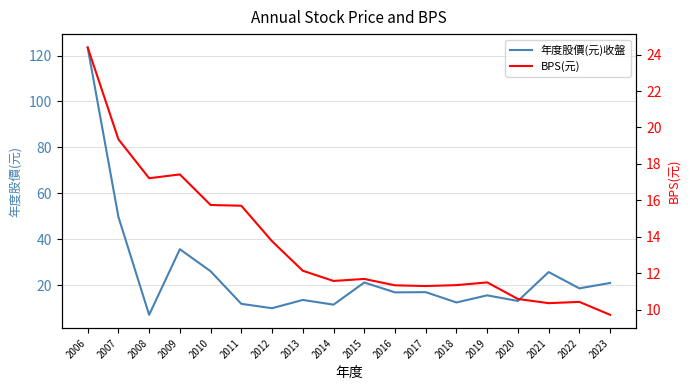

Reading left to right, extract all data points from this chart.

年度股價(元)收盤: 2006=123.5	2007=49.7	2008=7.0	2009=35.6	2010=26.0	2011=11.8	2012=9.9	2013=13.5	2014=11.4	2015=21.1	2016=16.8	2017=16.9	2018=12.4	2019=15.5	2020=13.1	2021=25.6	2022=18.6	2023=20.9
BPS(元): 2006=24.4	2007=19.4	2008=17.2	2009=17.4	2010=15.7	2011=15.7	2012=13.8	2013=12.1	2014=11.6	2015=11.7	2016=11.3	2017=11.3	2018=11.3	2019=11.5	2020=10.6	2021=10.3	2022=10.4	2023=9.7